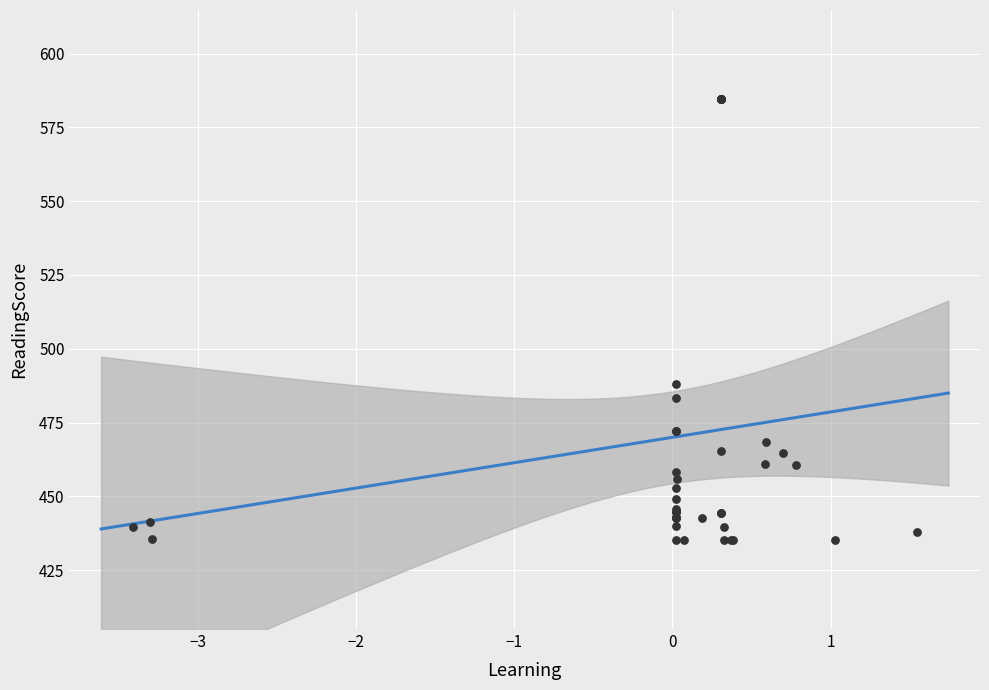

What Y value in the scatter plot is closest to 509?

488.1